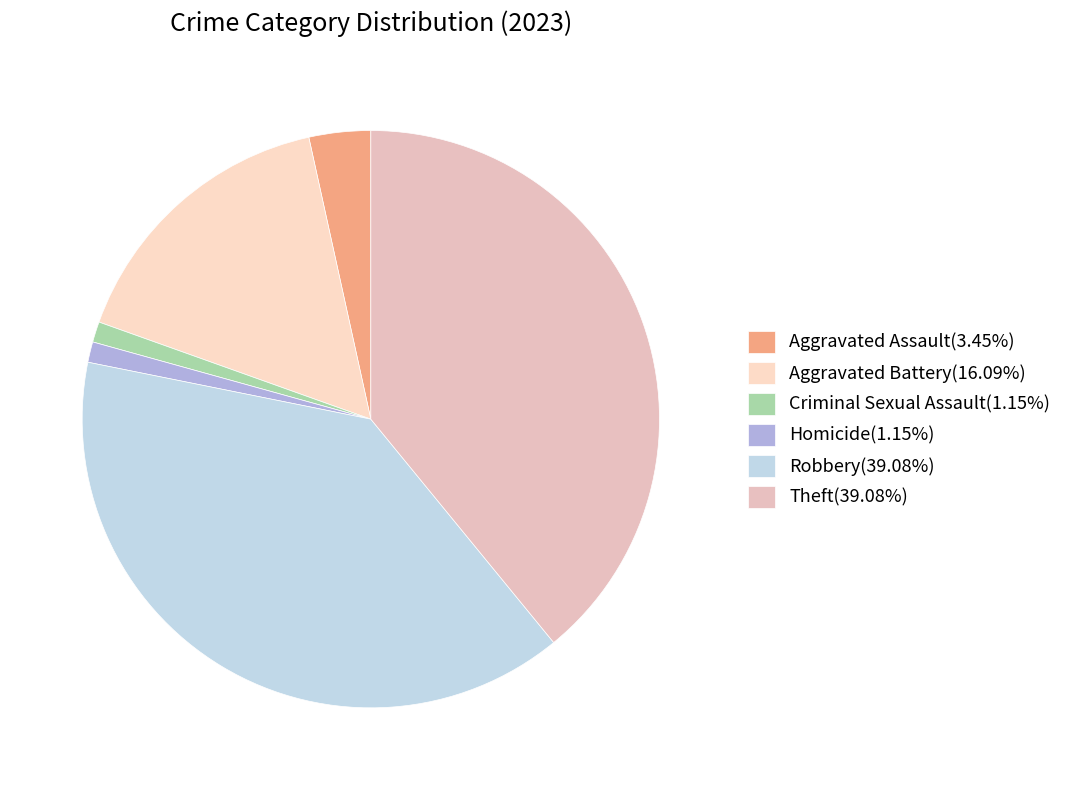

Is there a majority slice in this chart?

No